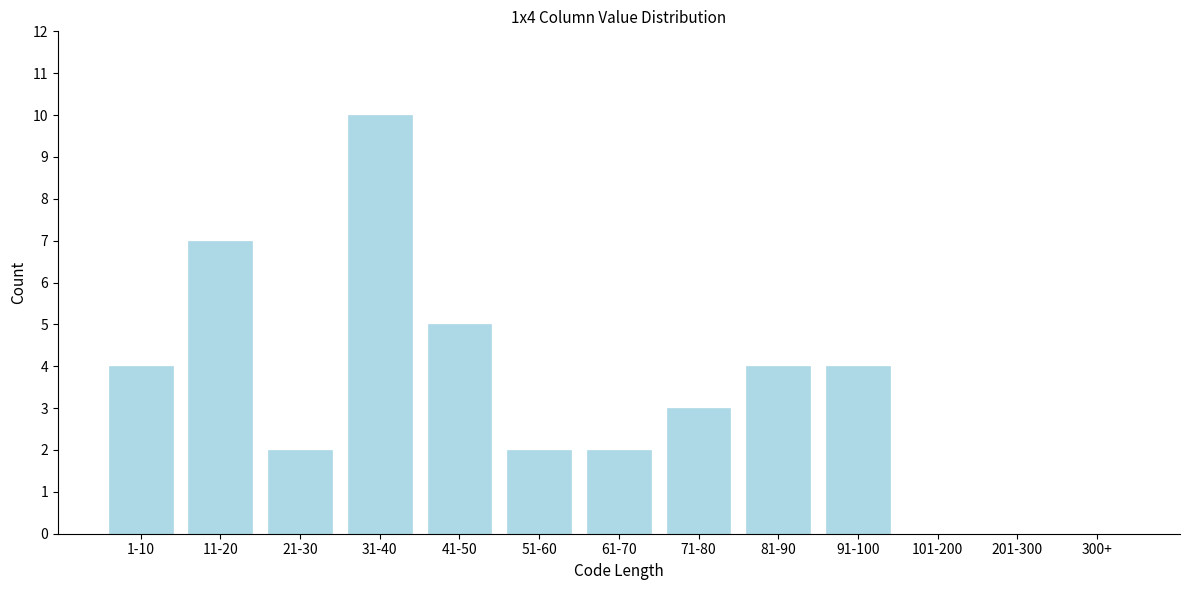

Reading left to right, list all the values displayed in this chart.

1-10=4	11-20=7	21-30=2	31-40=10	41-50=5	51-60=2	61-70=2	71-80=3	81-90=4	91-100=4	101-200=0	201-300=0	300+=0